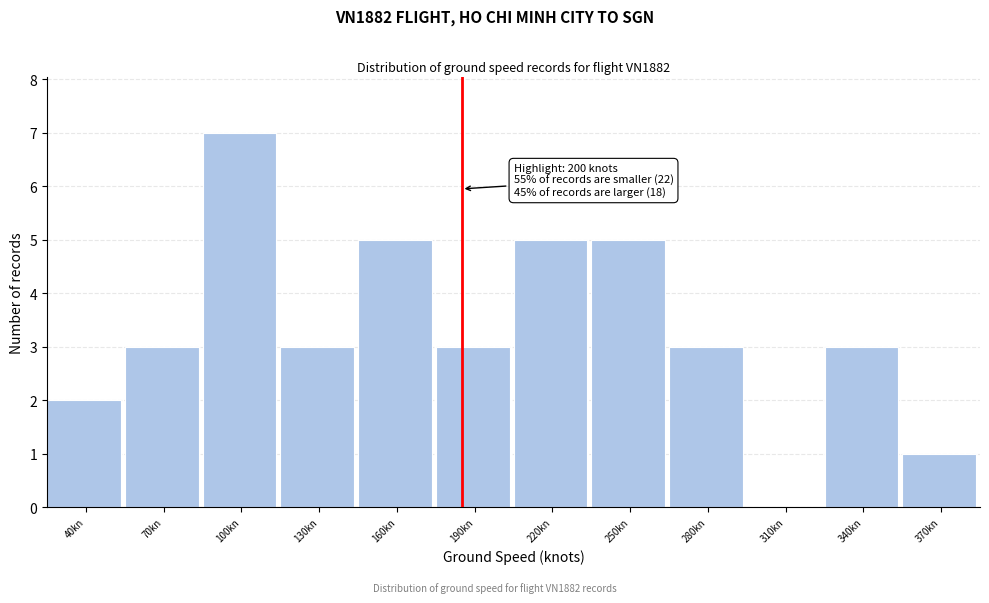

Reading left to right, list all the values displayed in this chart.

40kn=2	70kn=3	100kn=7	130kn=3	160kn=5	190kn=3	220kn=5	250kn=5	280kn=3	310kn=0	340kn=3	370kn=1